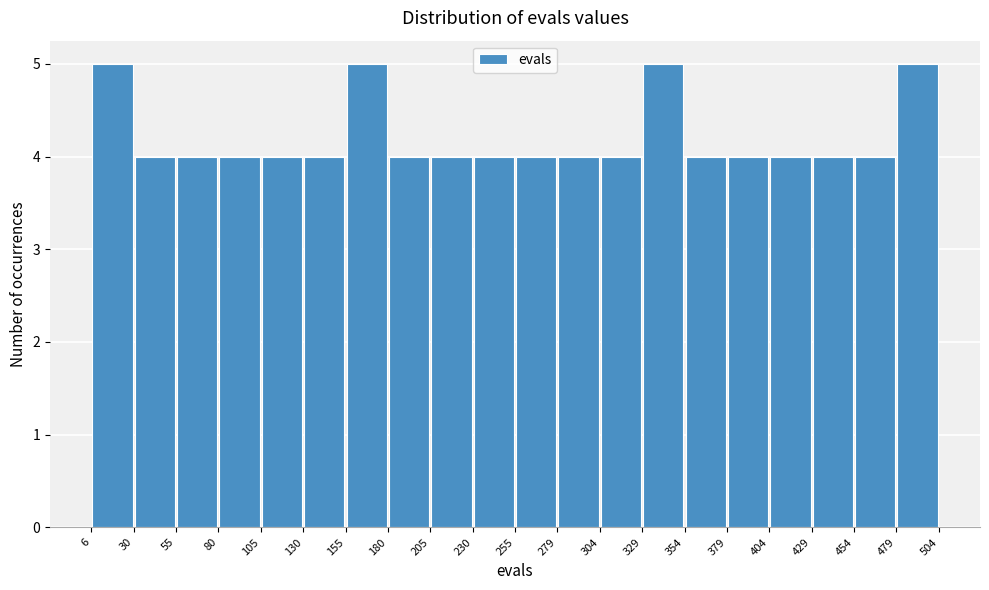

What is the height of the bar covering 80 to 105 on the x-axis? The values are not printed on the chart, so give them approximately, as read against the axis.

4